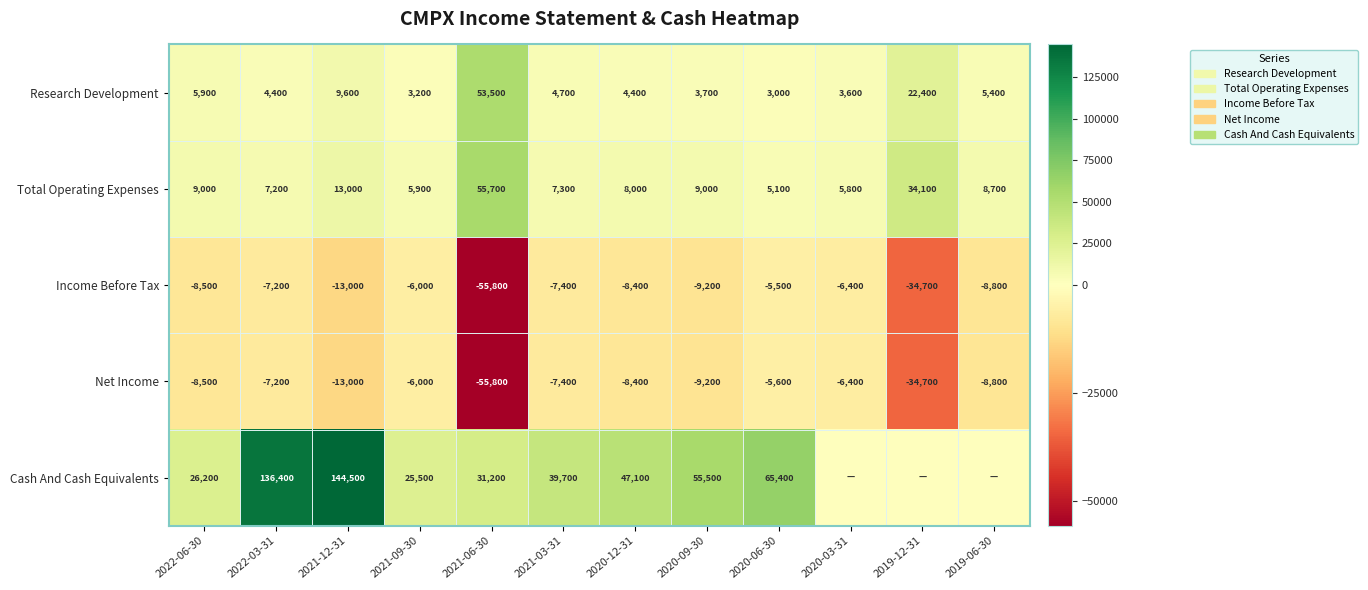

What is the difference between the Research Development values at 2021-12-31 and 2021-06-30?

43900